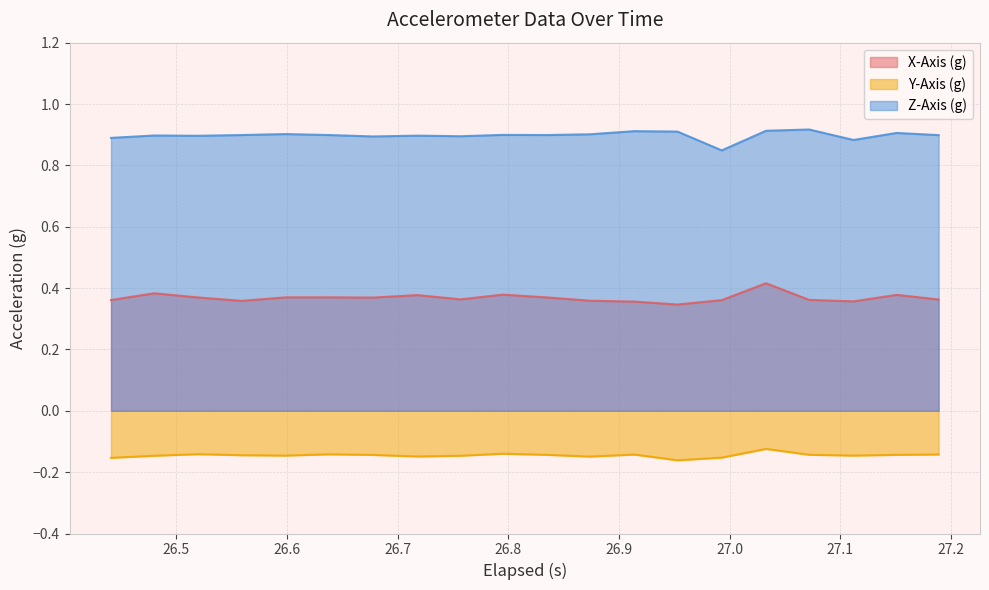

Which series has the largest total across all categories?

Z-Axis (g)